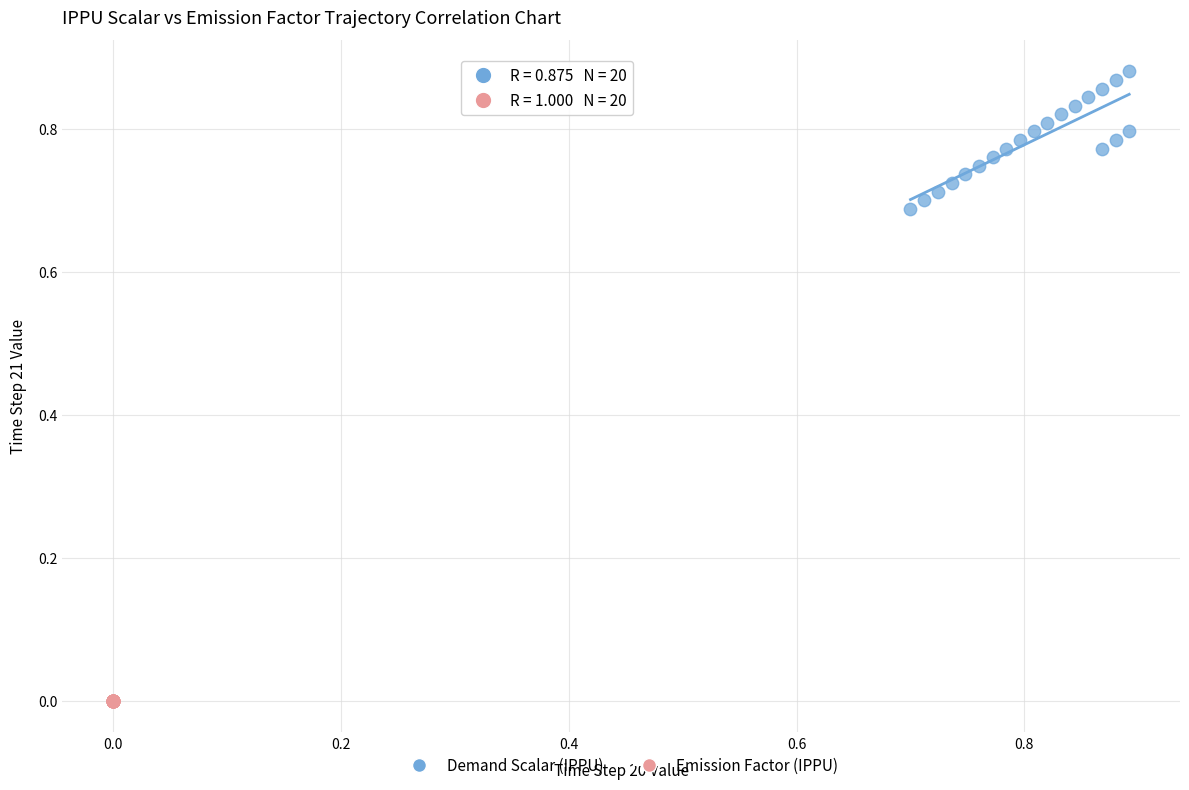

Which series contains the highest Y value?

Demand Scalar (IPPU)